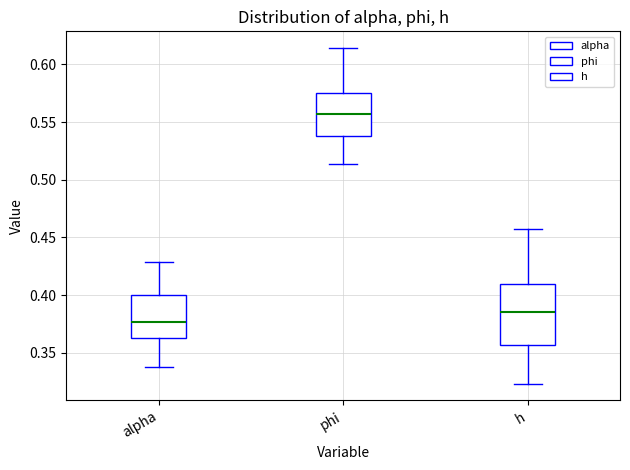

Which box is the tallest, from its lower edge to its upper edge?

h